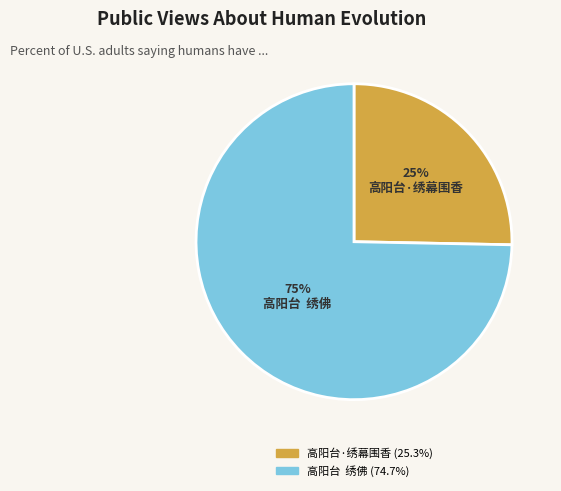

Is it true that 高阳台·绣幕围香 is 25% of the pie?

True